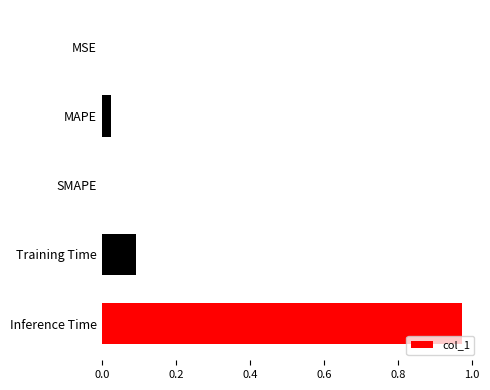

Is it true that the value at Inference Time is 1.0?

True